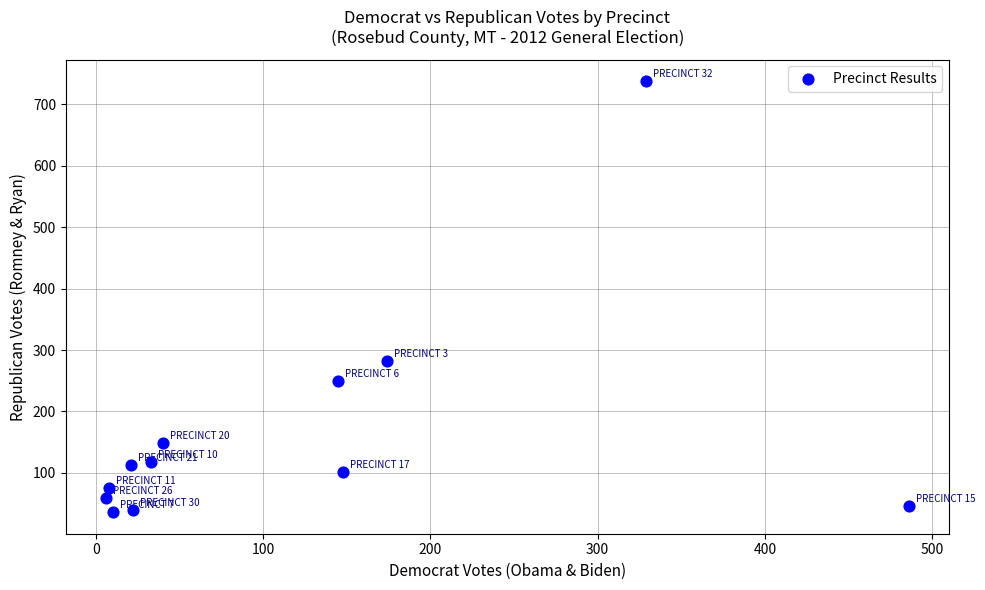

What Y value in the scatter plot is closest to 387?

282